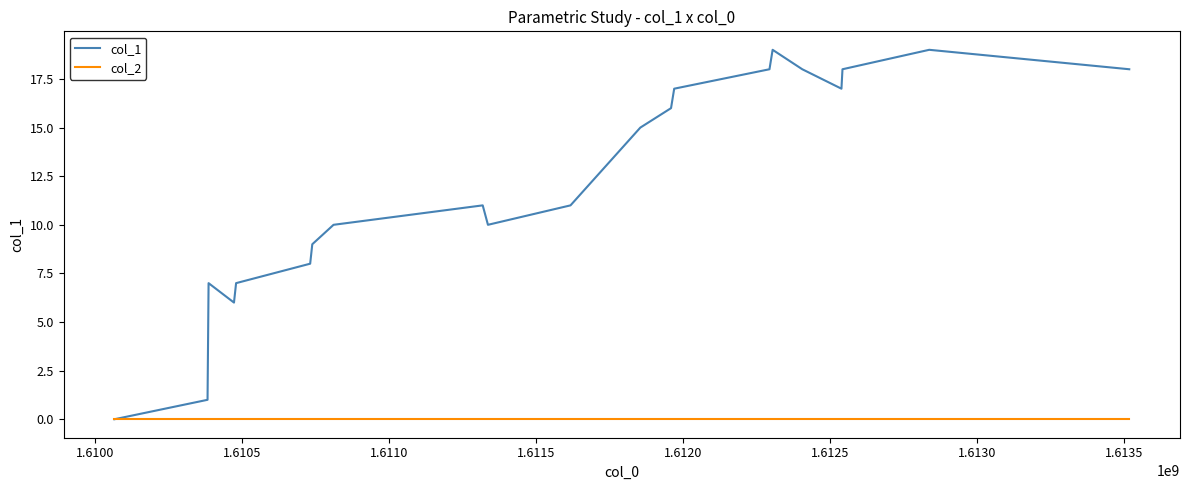

Which series has the widest spread of values?

col_1